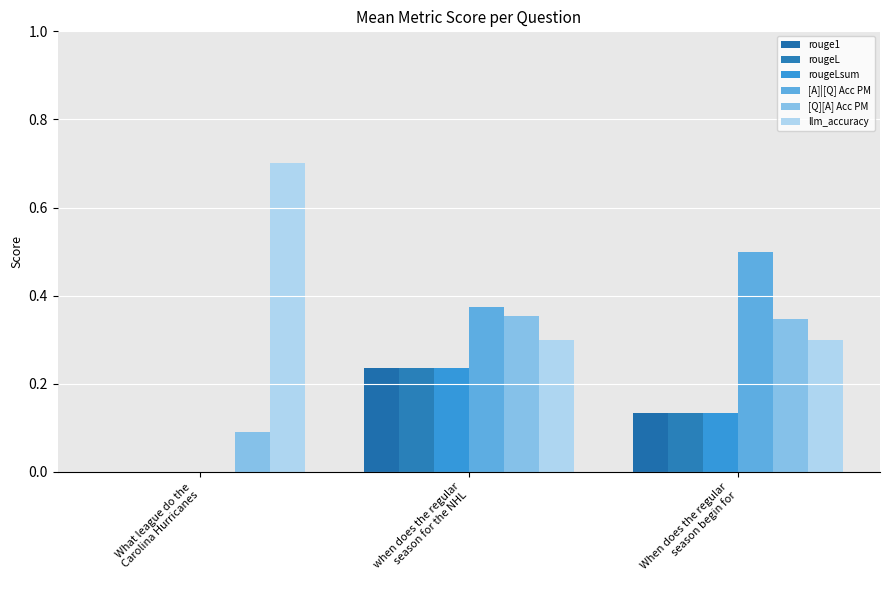

At which label does rougeLsum reach its minimum?

What league do the
Carolina Hurricanes